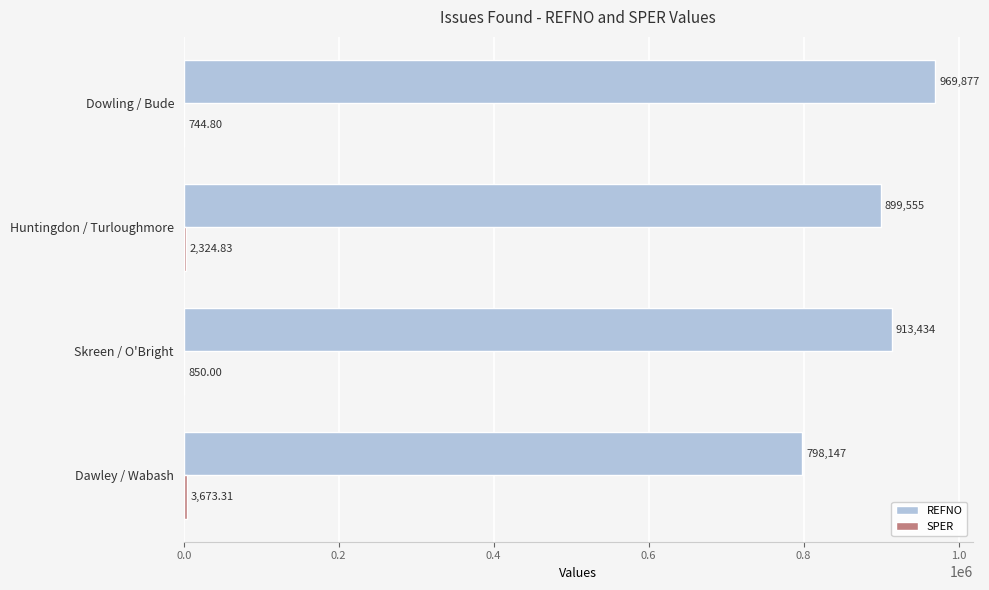

Which series has the largest range (max minus min)?

REFNO